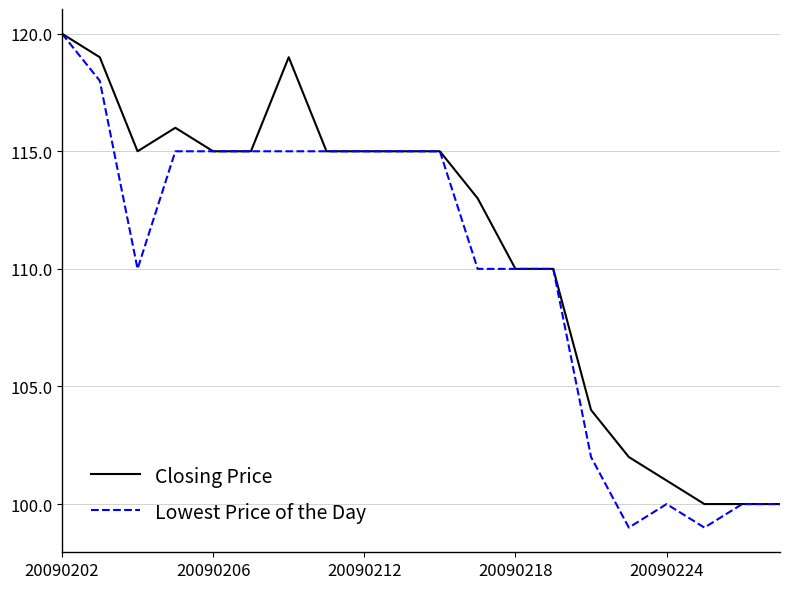

List the series in order of their overall mean, highest first.

Closing Price, Lowest Price of the Day